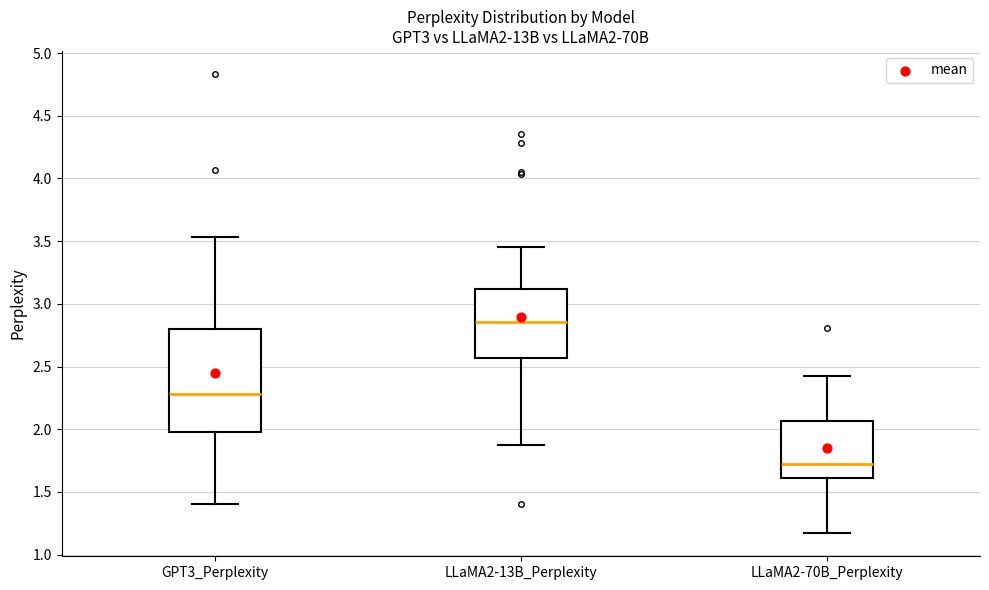

Where is the upper edge of the box for GPT3_Perplexity on the y-axis? The values are not printed on the chart, so give them approximately, as read against the axis.

2.80